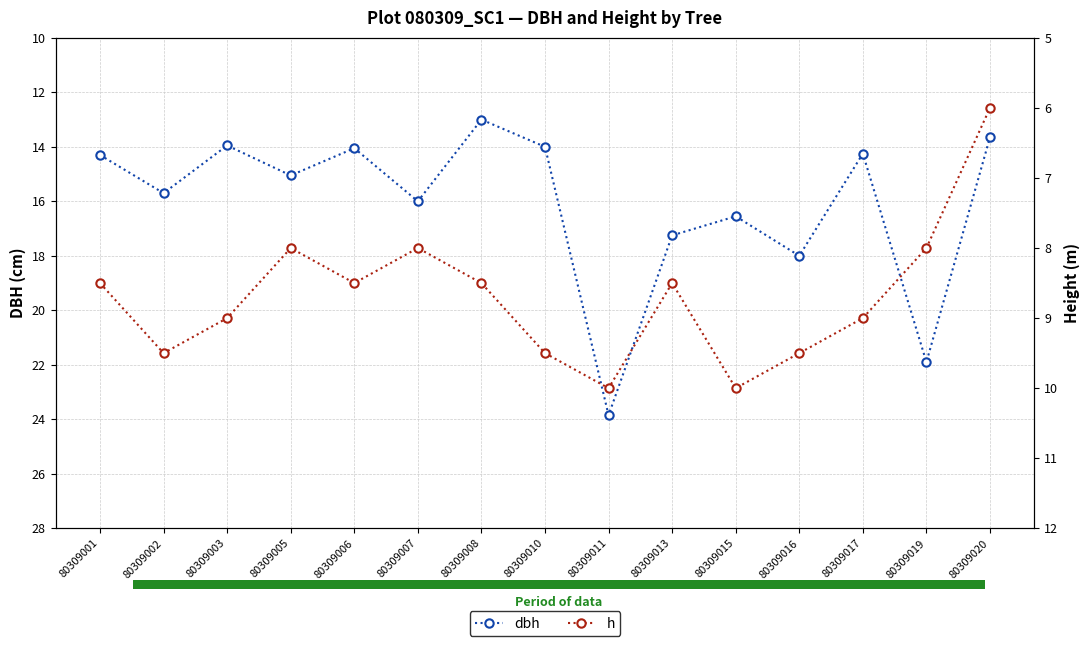

Where does the h series first go above 8?

80309001